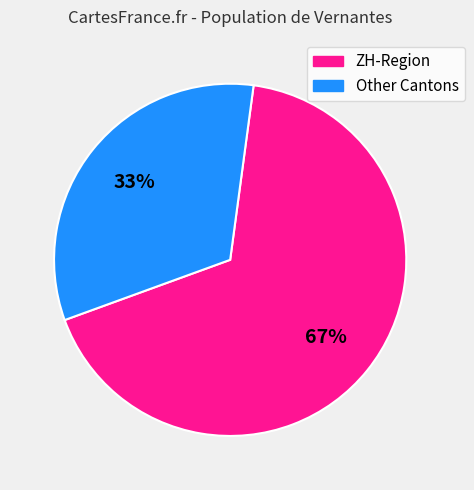

Does any single category account for the majority?

Yes